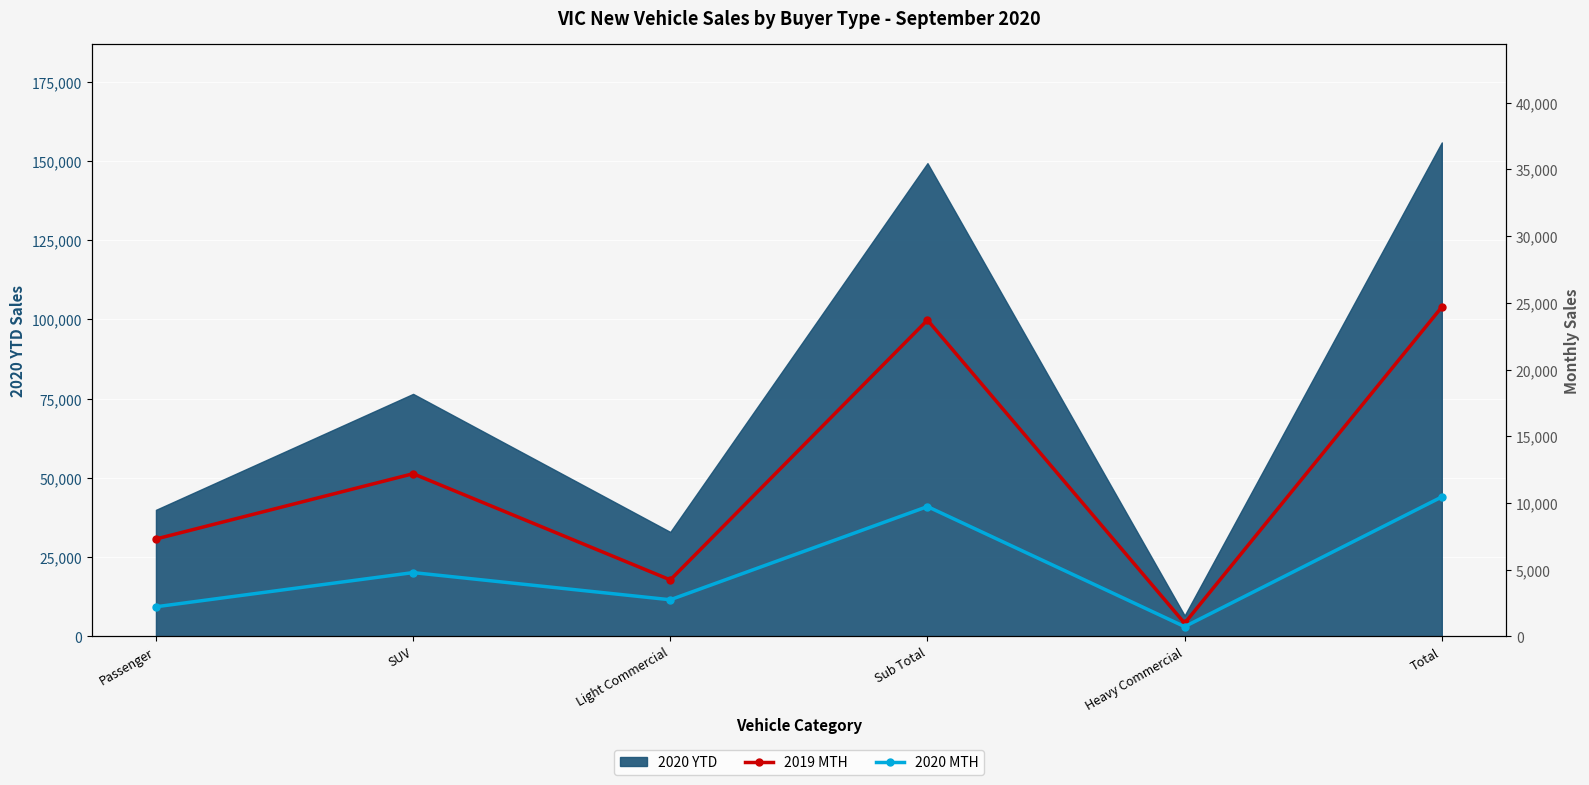

True or false: 2019 MTH and 2020 MTH intersect in this chart.

False